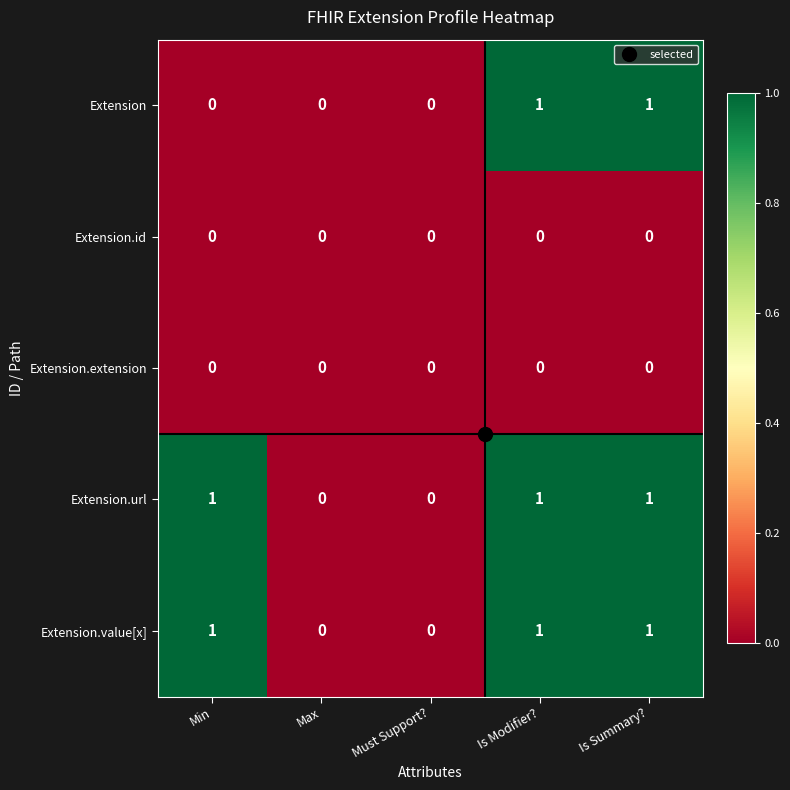

How many Extension values are between 0 and 1?

5